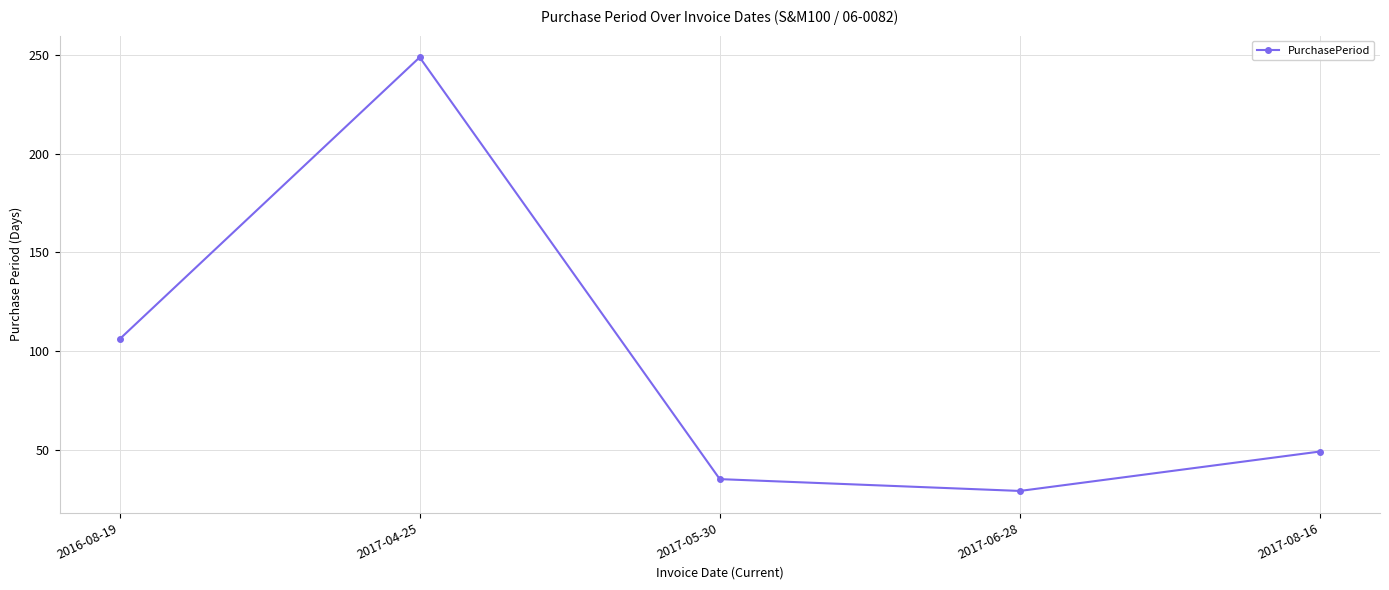

Read the value at 2017-05-30.

35